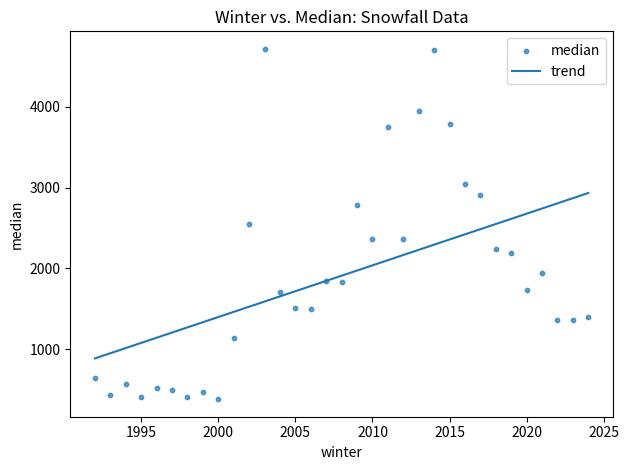

What is the range of X values (max minus min)?

32.0